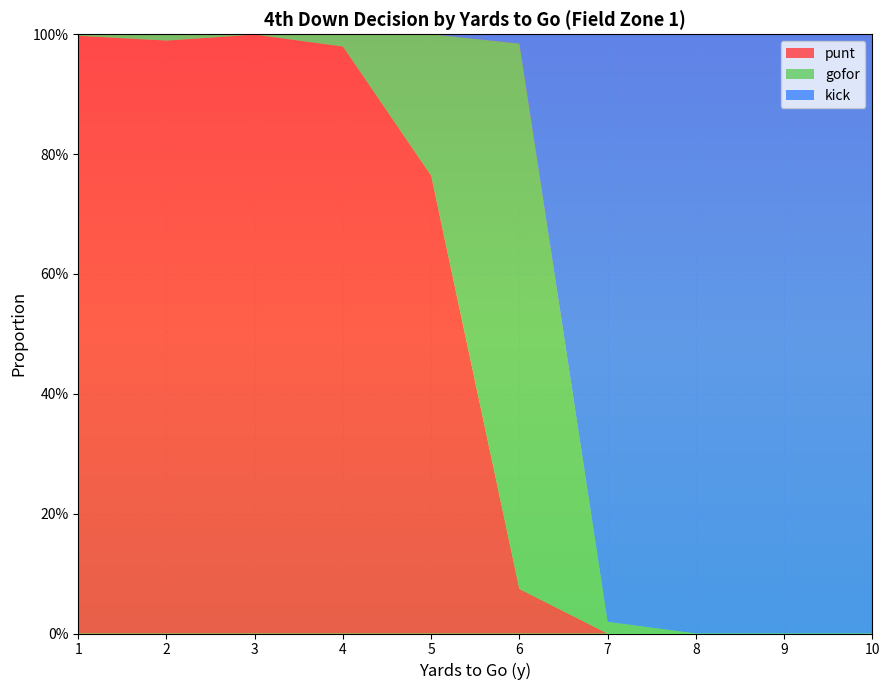

Reading right to left, what are all the values shown in this chart?

punt: 10=0.0	9=0.0	8=0.0	7=0.0	6=0.1	5=0.8	4=1.0	3=1.0	2=1.0	1=1.0
gofor: 10=0.0	9=0.0	8=0.0	7=0.0	6=0.9	5=0.2	4=0.0	3=0.0	2=0.0	1=0.0
kick: 10=1.0	9=1.0	8=1.0	7=1.0	6=0.0	5=0.0	4=0.0	3=0.0	2=0.0	1=0.0